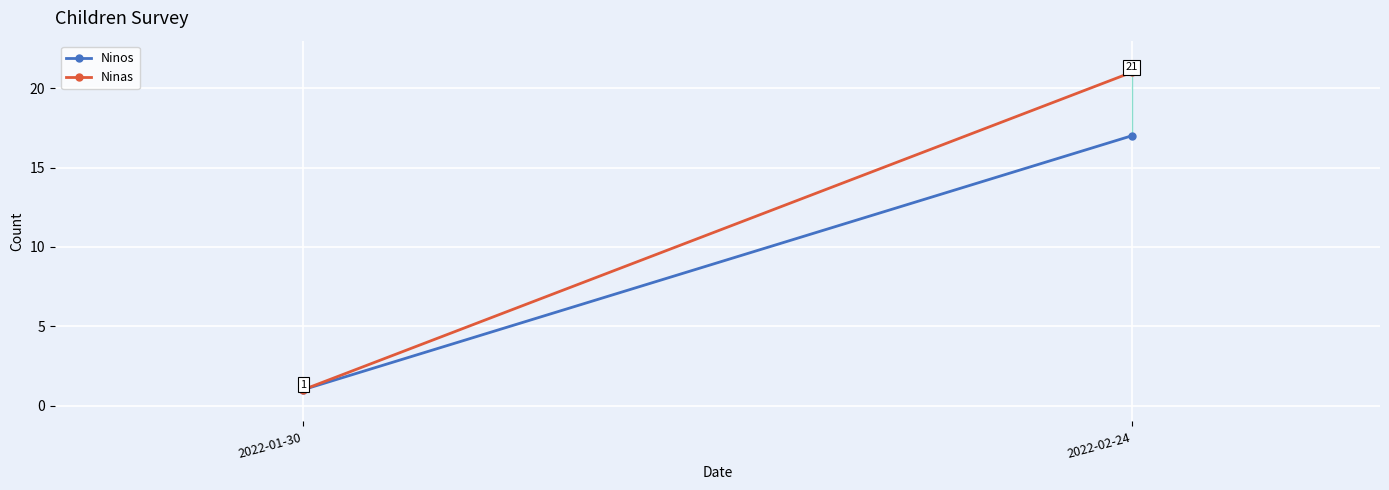

Which series has the largest total across all categories?

Ninas